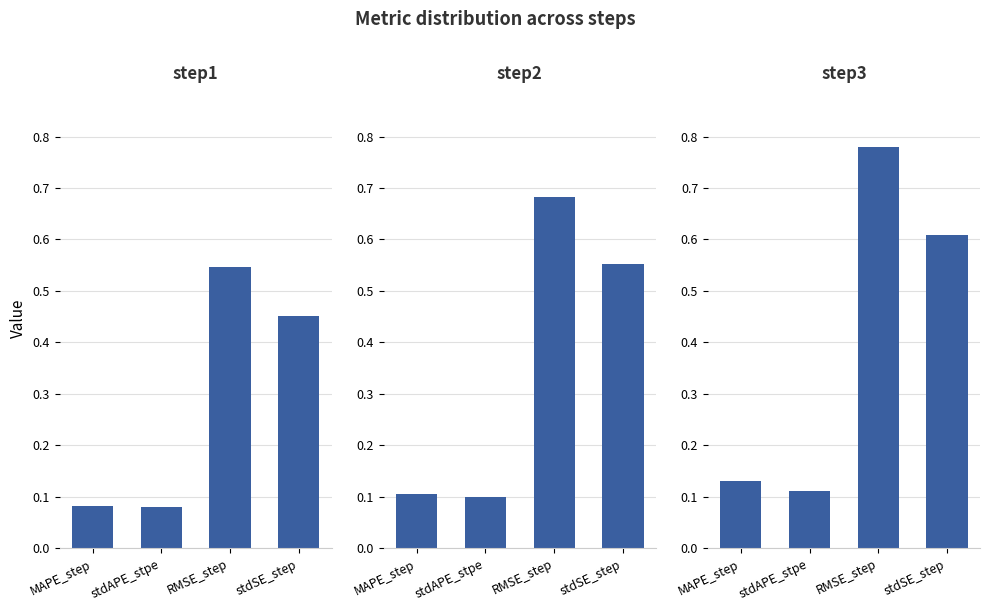

What is the total value across all series at RMSE_step?

2.0